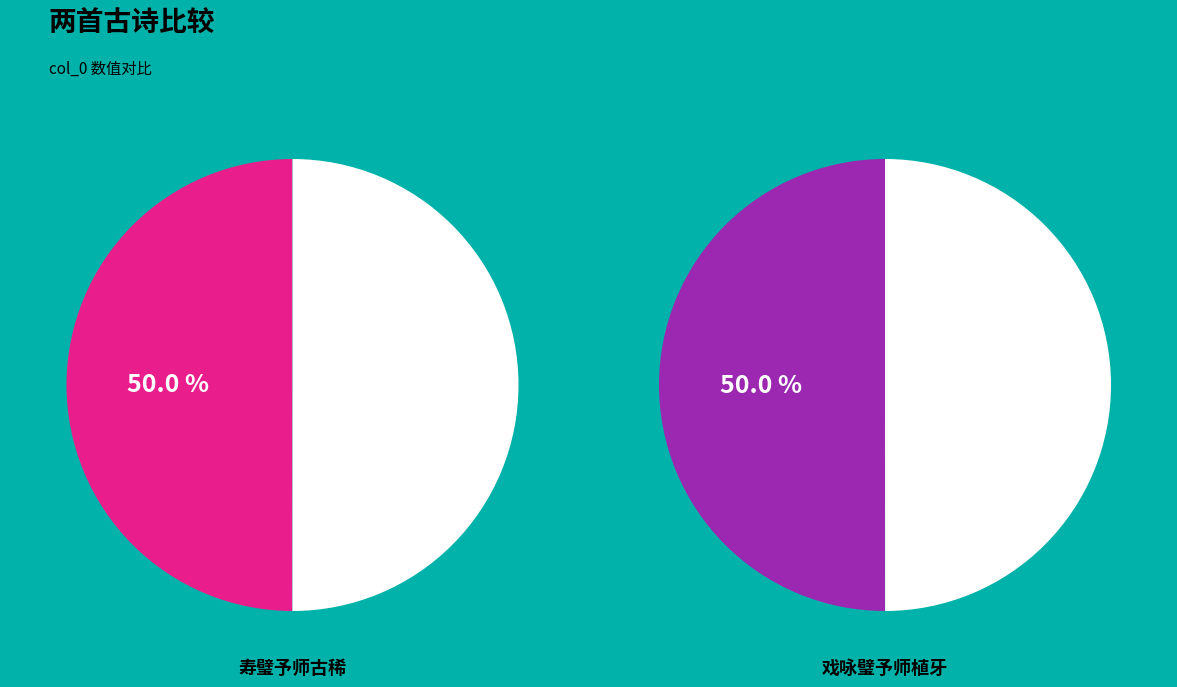

What is the largest slice in the pie chart?

戏咏璧予师植牙